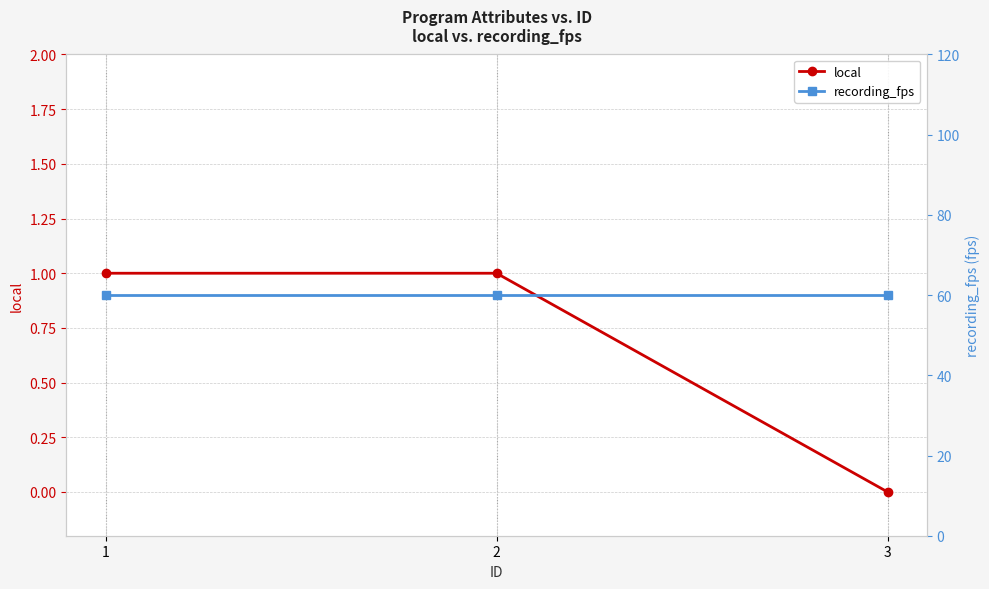

Which series has the largest range (max minus min)?

local